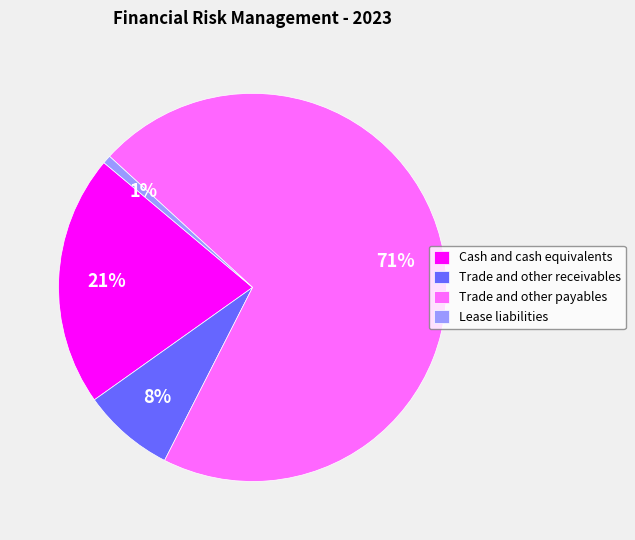

How many slices are in this pie chart?

4